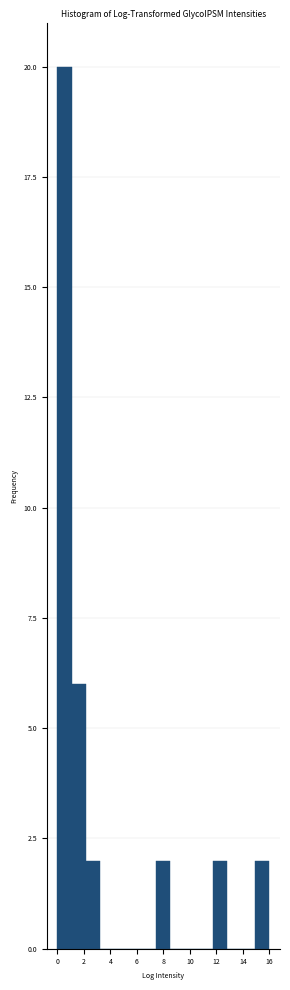

What is the height of the bar covering 1.0 to 2.2 on the x-axis? Neither the bar edges nor the heights are printed on the chart, so give them approximately, as read against the axes.

6